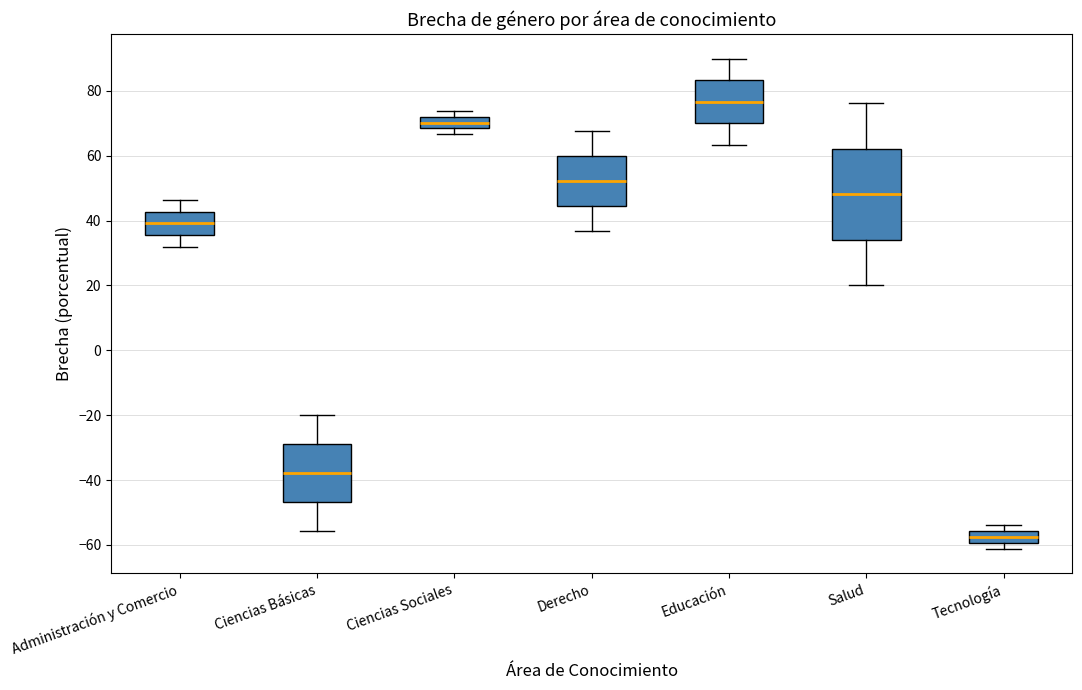

Reading left to right, transcribe this box plot: for each box, give where its median line is, the range the box spans, and where its two whiskers end, as read against the y-axis. The values are not printed on the chart, so give them approximately, as read against the axis.

Administración y Comercio: median 40, box 36 to 42, whiskers 32 to 46
Ciencias Básicas: median -38, box -46 to -28, whiskers -56 to -20
Ciencias Sociales: median 70, box 68 to 72, whiskers 66 to 74
Derecho: median 52, box 44 to 60, whiskers 36 to 68
Educación: median 76, box 70 to 84, whiskers 64 to 90
Salud: median 48, box 34 to 62, whiskers 20 to 76
Tecnología: median -58, box -60 to -56, whiskers -62 to -54